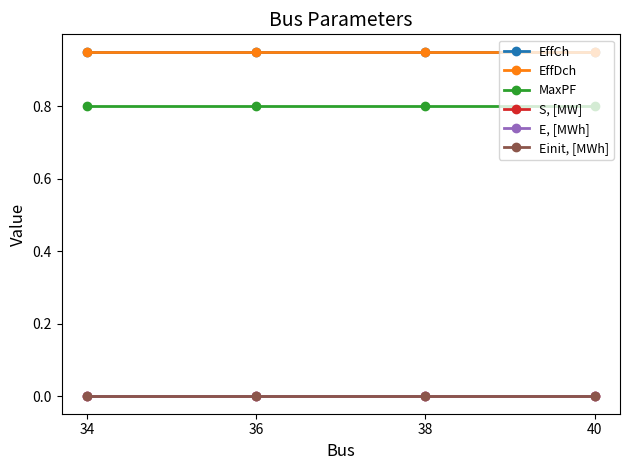

Is the value of E, [MWh] at 36 greater than the value of MaxPF at 40?

No